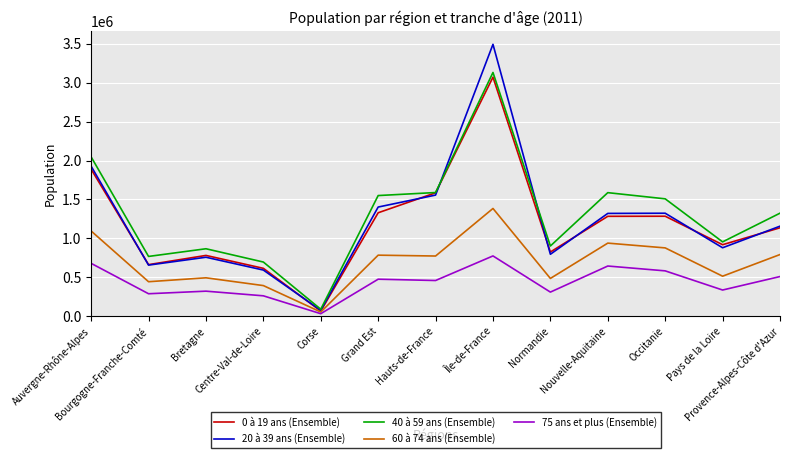

Which series has the largest range (max minus min)?

20 à 39 ans (Ensemble)